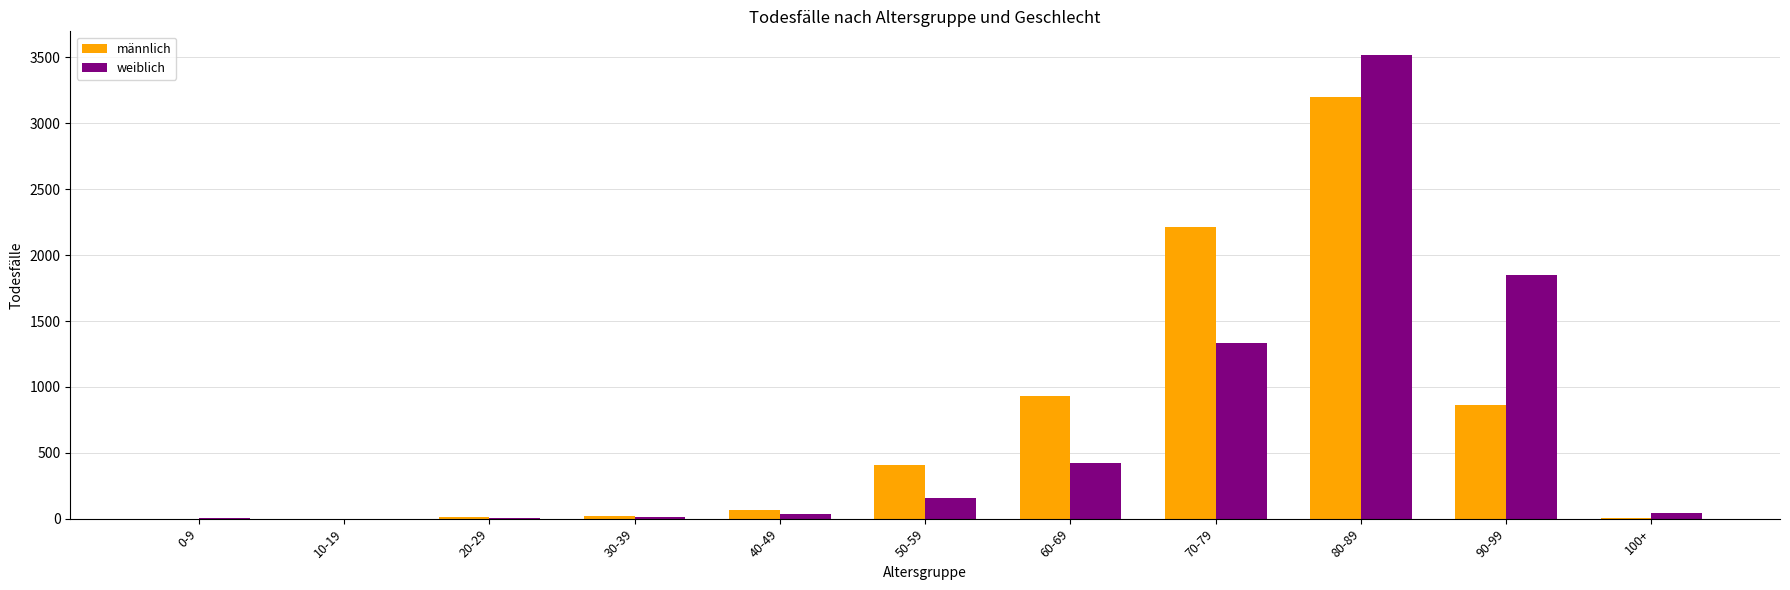

What is the total value across all series at 20-29?

14